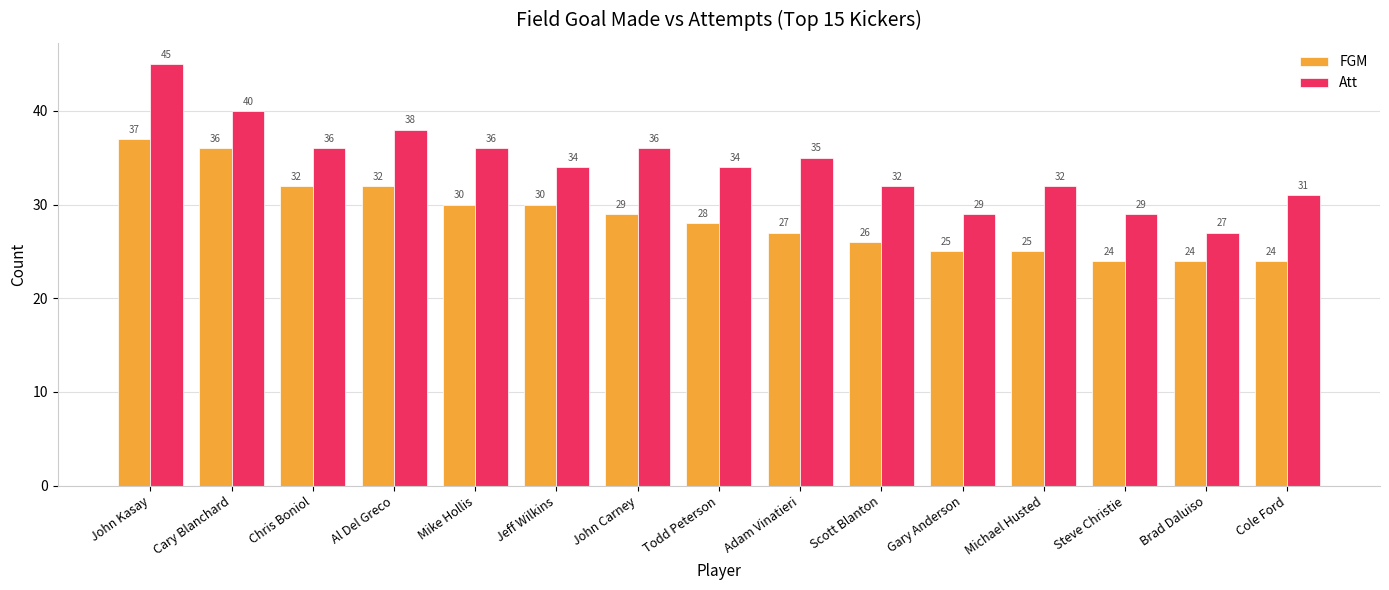

True or false: FGM has a value of 6 at Adam Vinatieri.

False